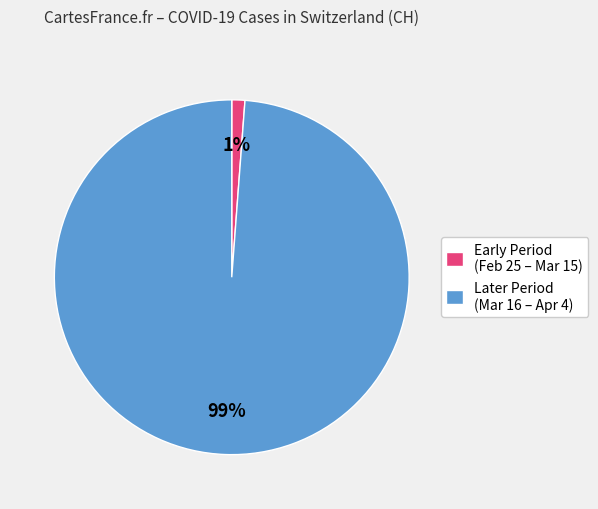

Which category has the biggest portion of the pie?

Later Period (Mar 16 – Apr 4)